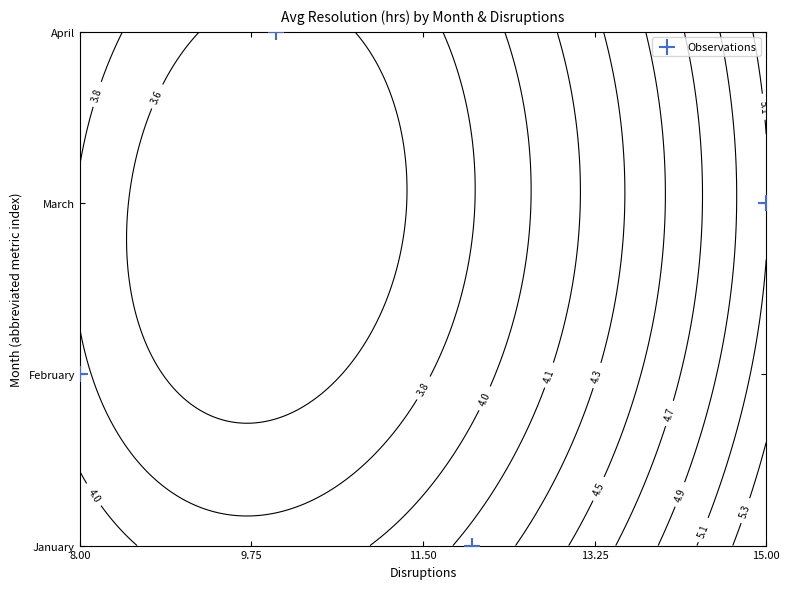

The value at 15.00 is 2. True or false?

True